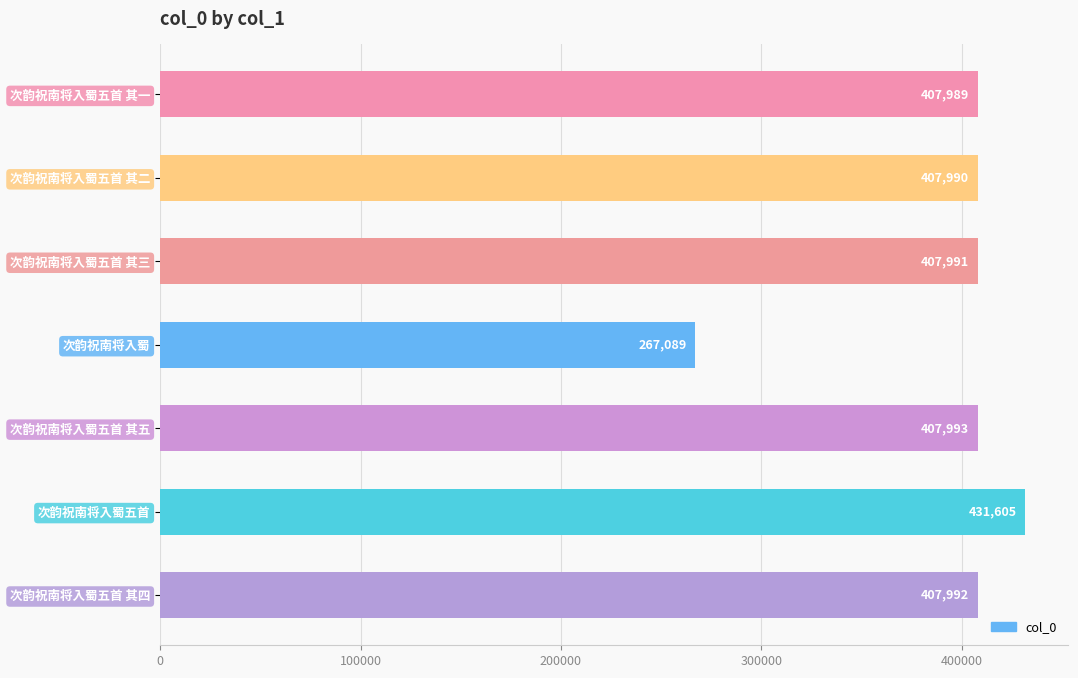

Reading bottom to top, what are all the values shown in this chart?

407992	431605	407993	267089	407991	407990	407989